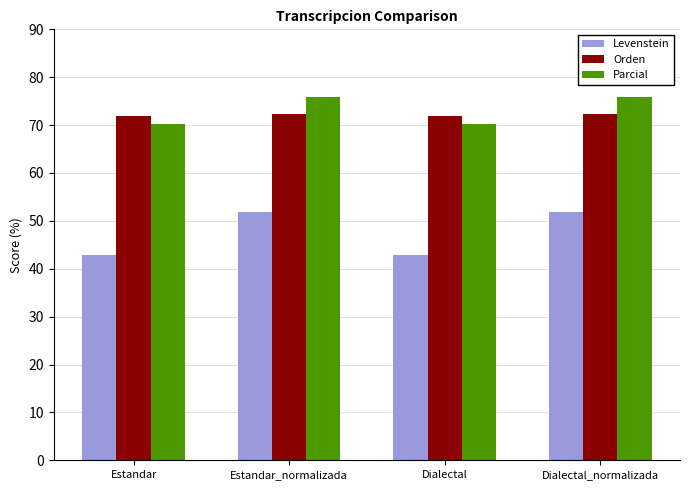

Reading left to right, what are all the values shown in this chart?

Levenstein: Estandar=43.0	Estandar_normalizada=51.8	Dialectal=43.0	Dialectal_normalizada=51.8
Orden: Estandar=72.0	Estandar_normalizada=72.4	Dialectal=72.0	Dialectal_normalizada=72.4
Parcial: Estandar=70.3	Estandar_normalizada=75.8	Dialectal=70.3	Dialectal_normalizada=75.8